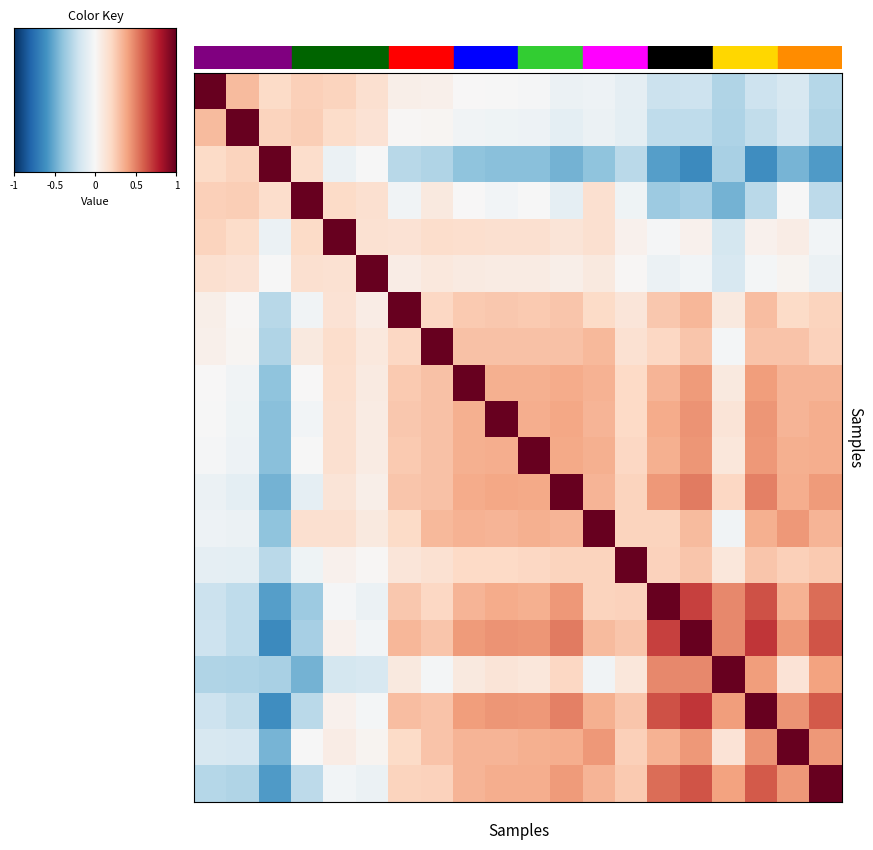

Between 5 and 19, which is larger?

5